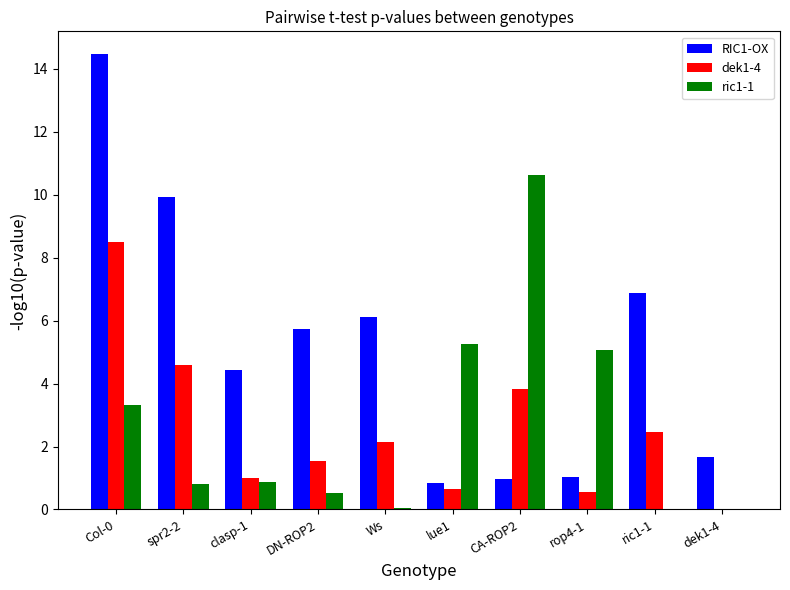

What is the sum of all ric1-1 values?

26.5